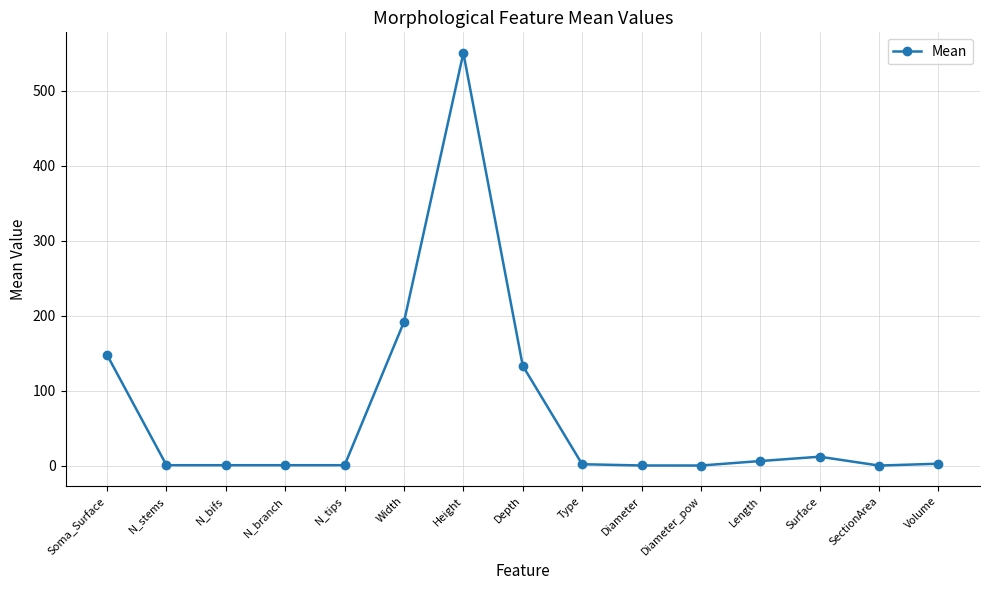

What value does the data have at Height?

550.2